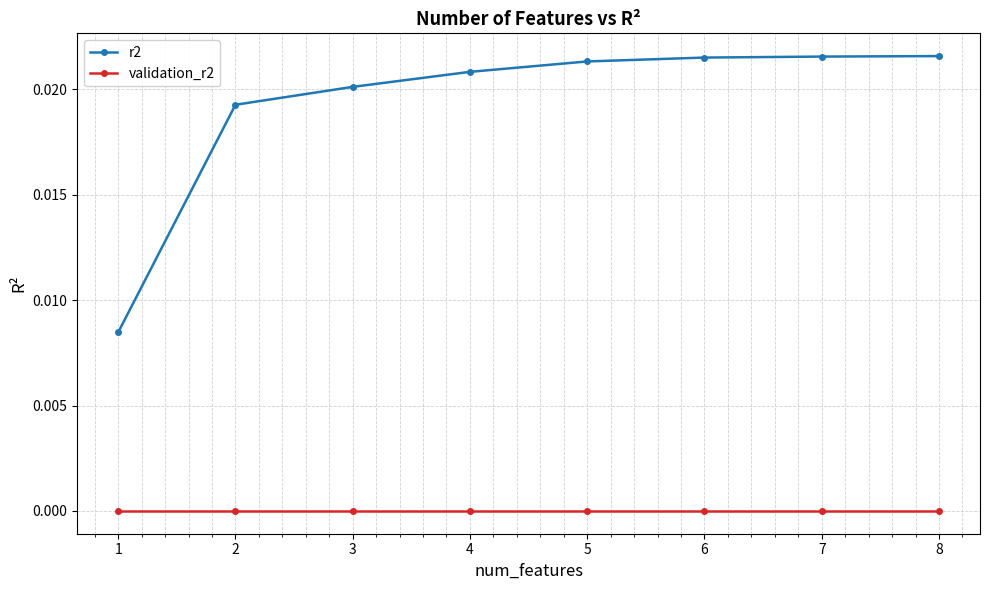

The r2 series shows 0.0 at 8. True or false?

True